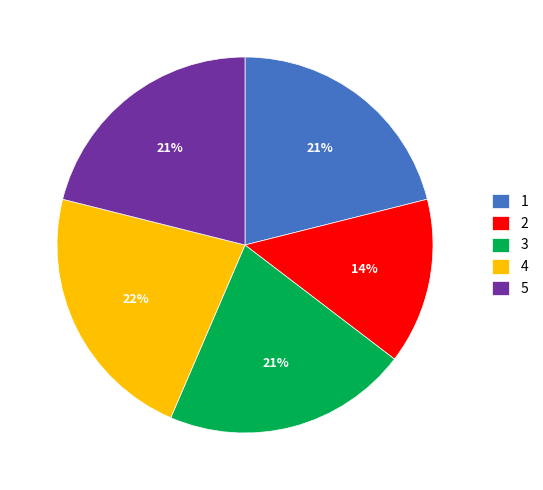

To the nearest percent, what is the difference between the largest and smallest slice percentages?

8%